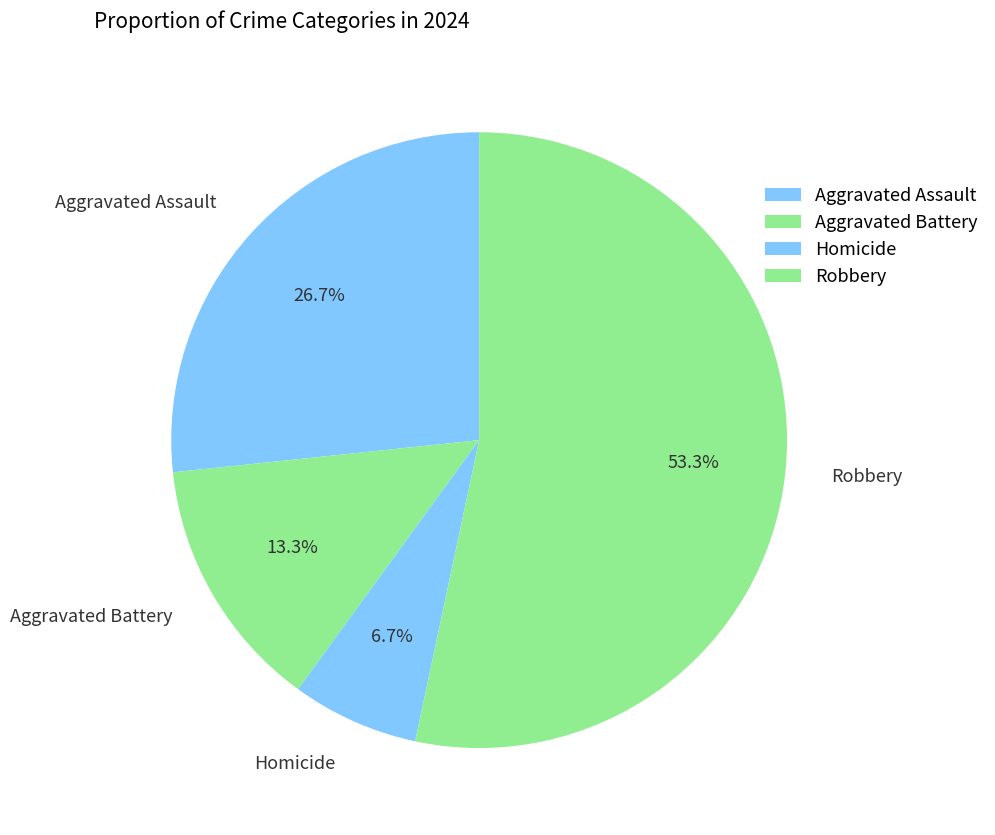

To the nearest percent, what portion does Robbery represent?

53%